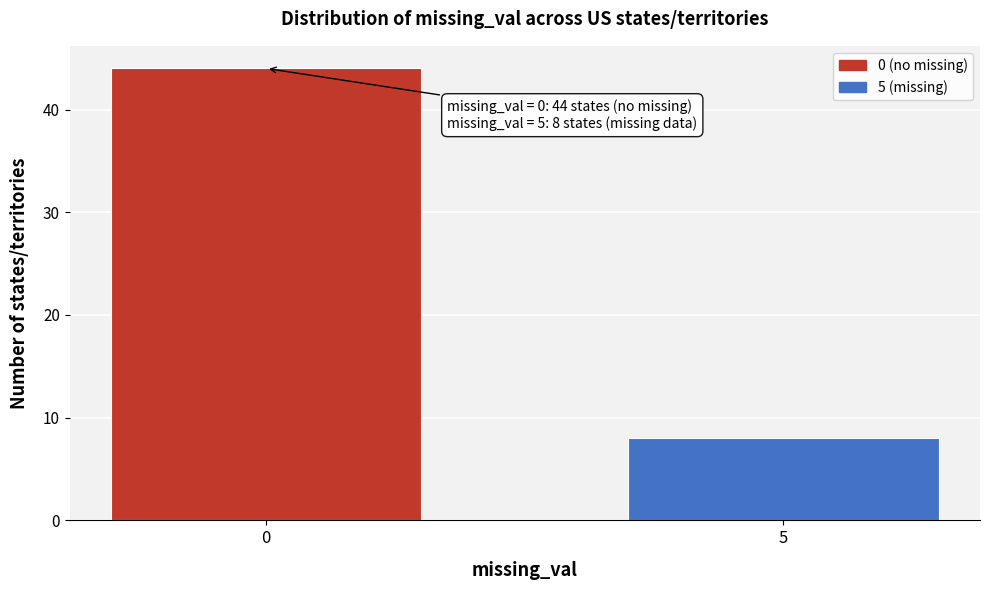

Reading left to right, list all the values displayed in this chart.

0=44	5=8